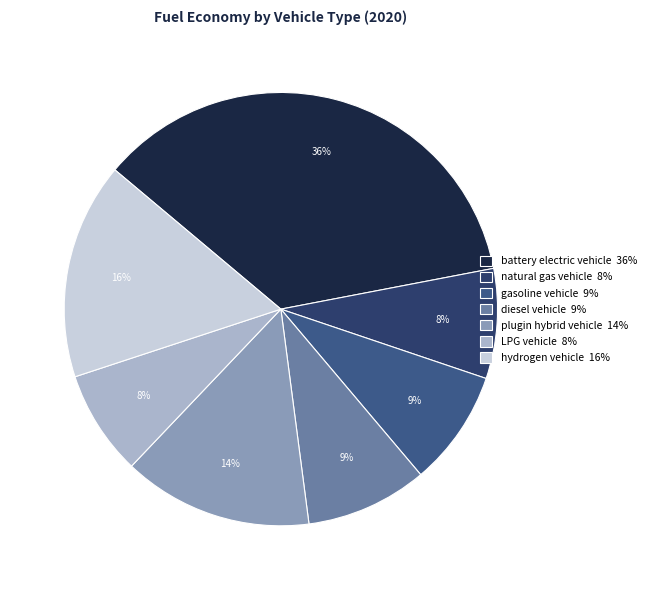

How many slices are in this pie chart?

7